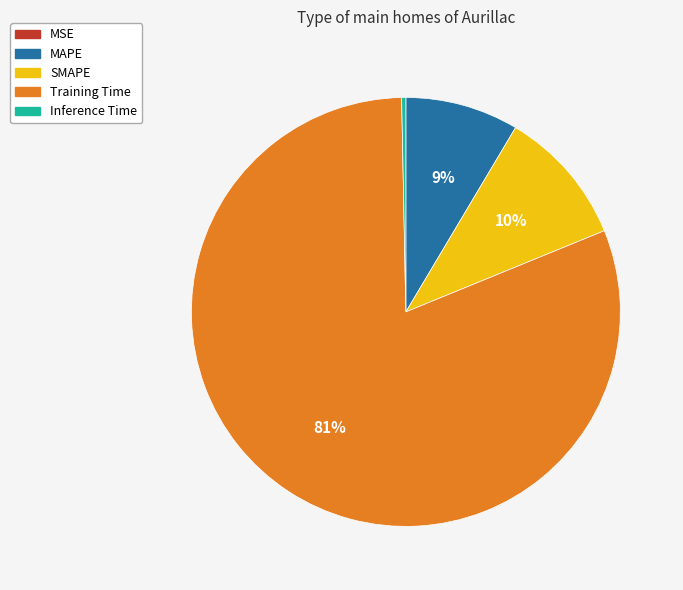

Does Training Time account for over 50% of the chart?

Yes